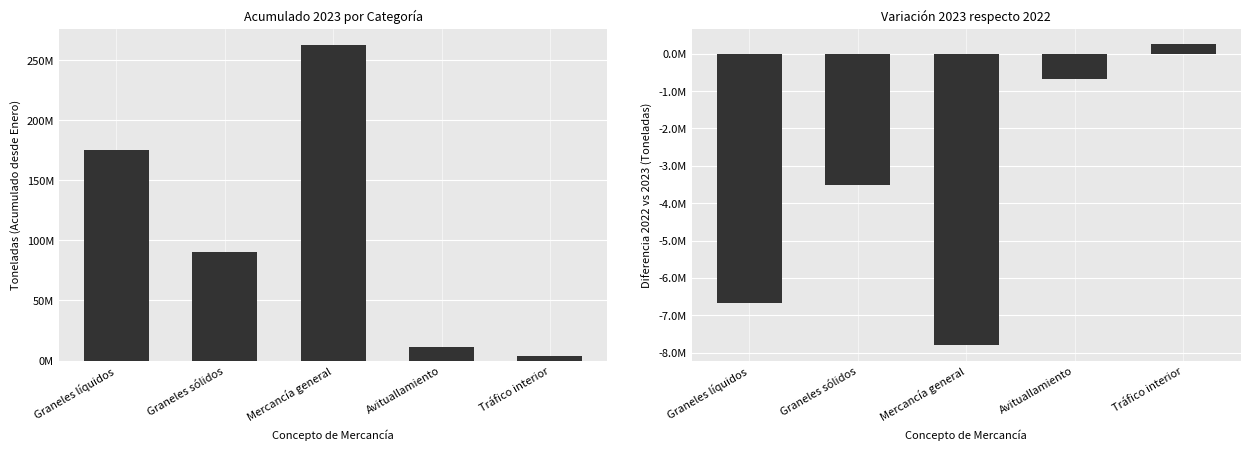

At which category is the sum across all series the highest?

Mercancía general